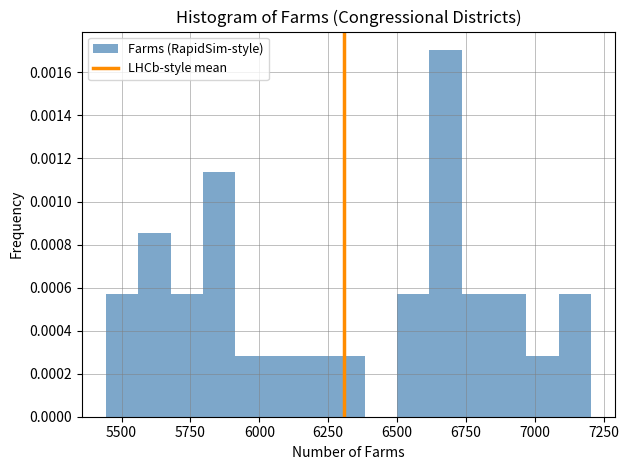

Around what value on the x-axis is the tallest bar? Give the approximate position of its centre, as read against the axis.

6700